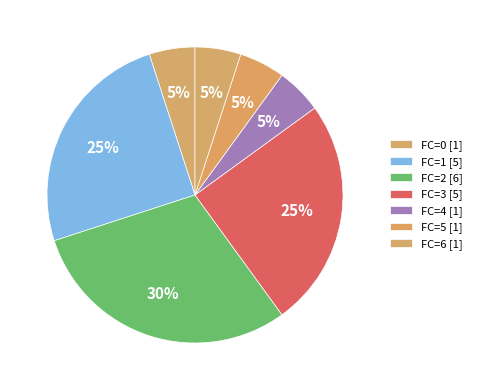

What is the smallest slice in the pie chart?

FC=0